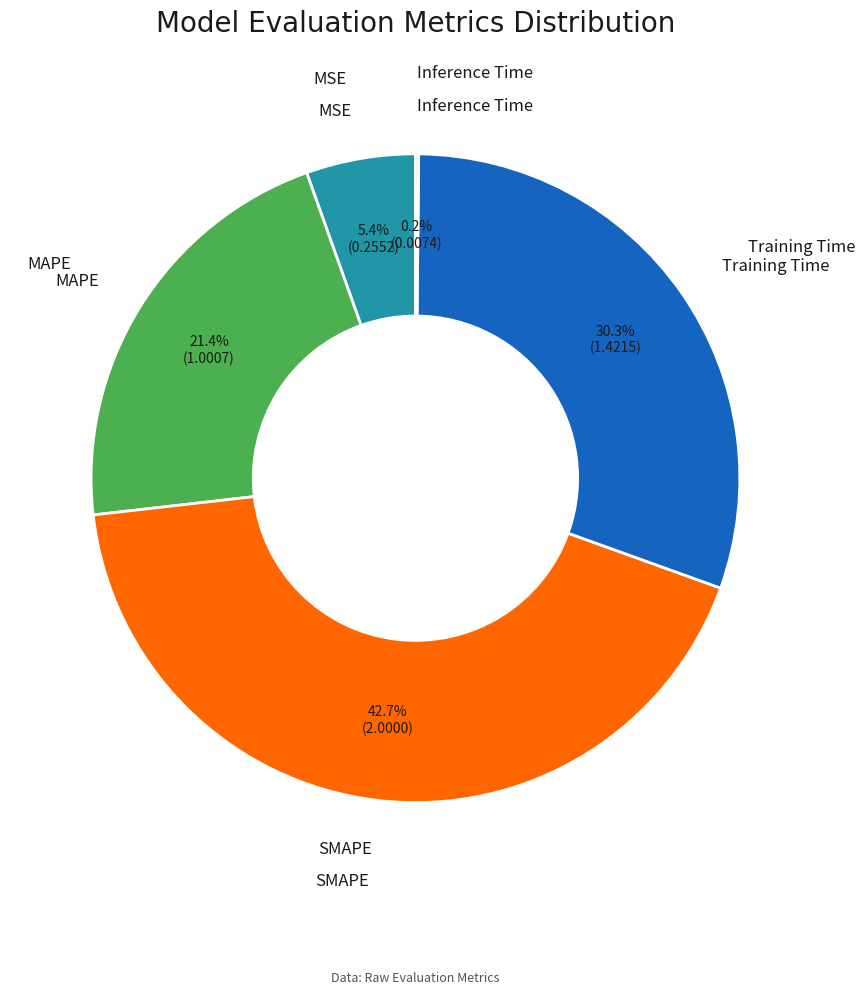

Is there any slice that represents more than half of the pie?

No